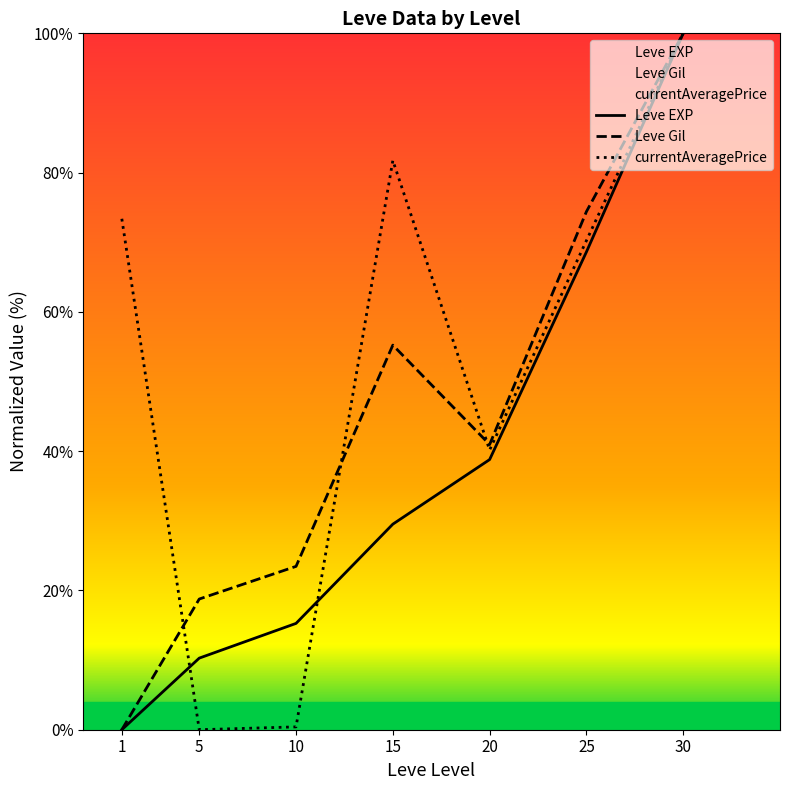

Reading right to left, transcribe all the data shown in this chart.

Leve EXP: 30=100.0	25=68.6	20=38.8	15=29.5	10=15.3	5=10.3	1=0.0
Leve Gil: 30=100.0	25=74.4	20=41.0	15=55.2	10=23.5	5=18.8	1=0.0
currentAveragePrice: 30=100.0	25=70.2	20=40.2	15=81.7	10=0.4	5=0.0	1=73.4